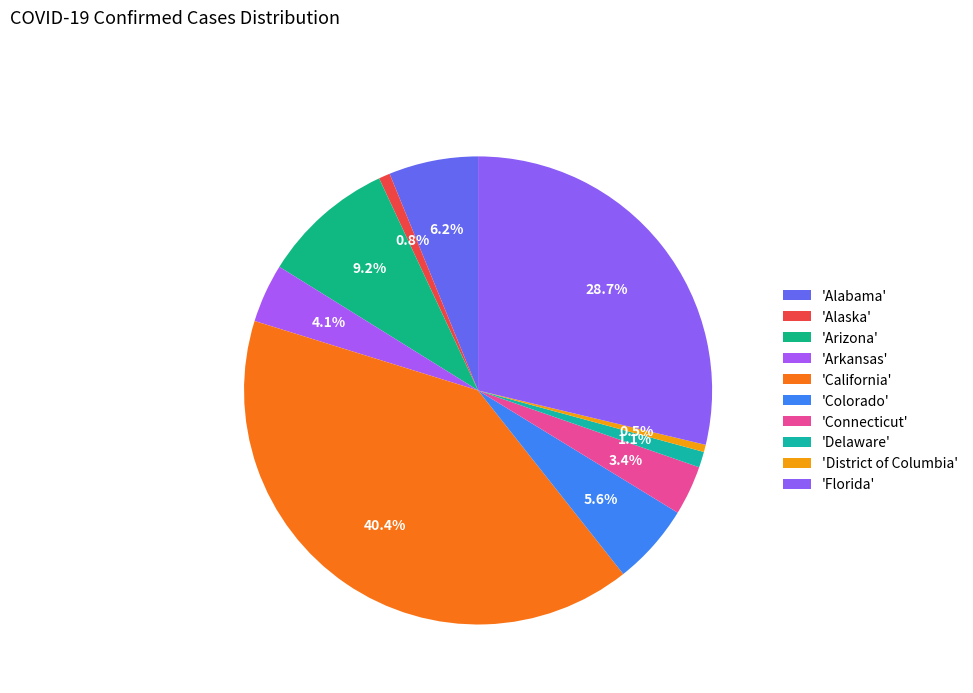

How many slices are in this pie chart?

10